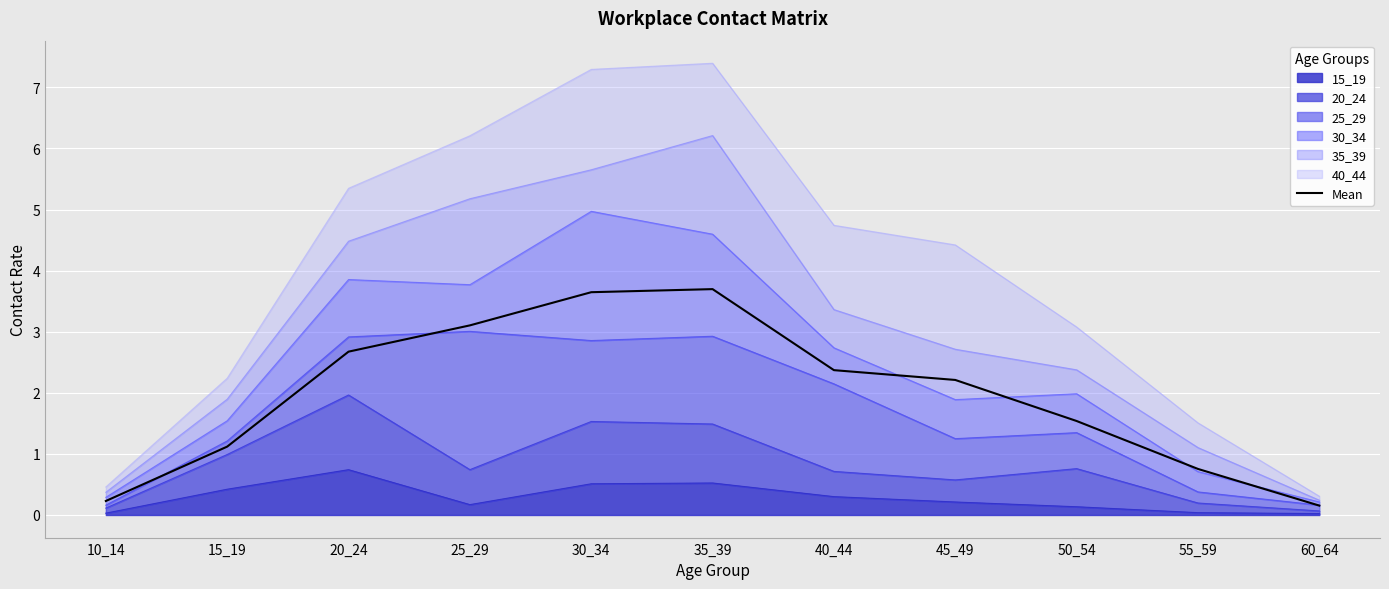

Does the chart display data point markers on the line(s)?

No